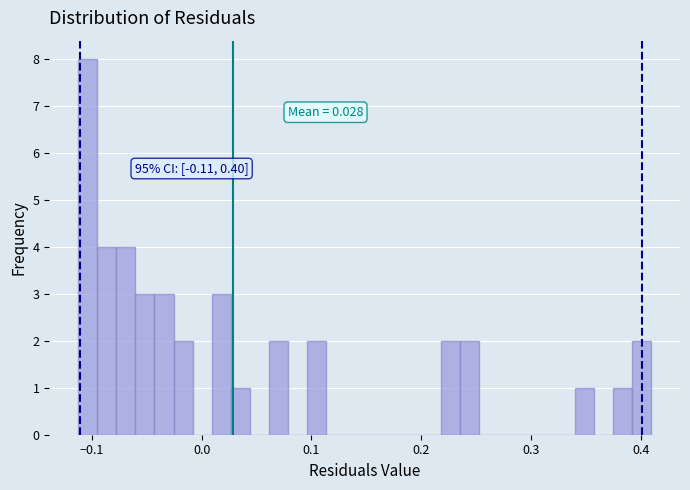

Read against the x-axis, roughly where is the centre of the tallest bar?

-0.10